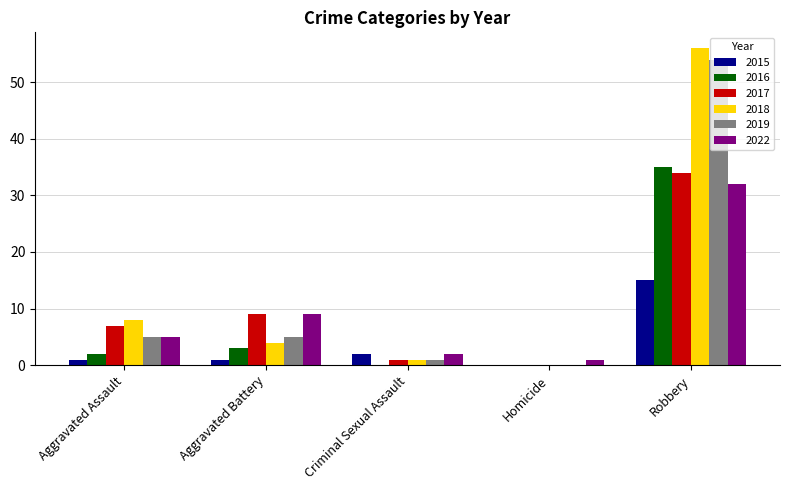

What are all the series names shown in the legend?

2015, 2016, 2017, 2018, 2019, 2022